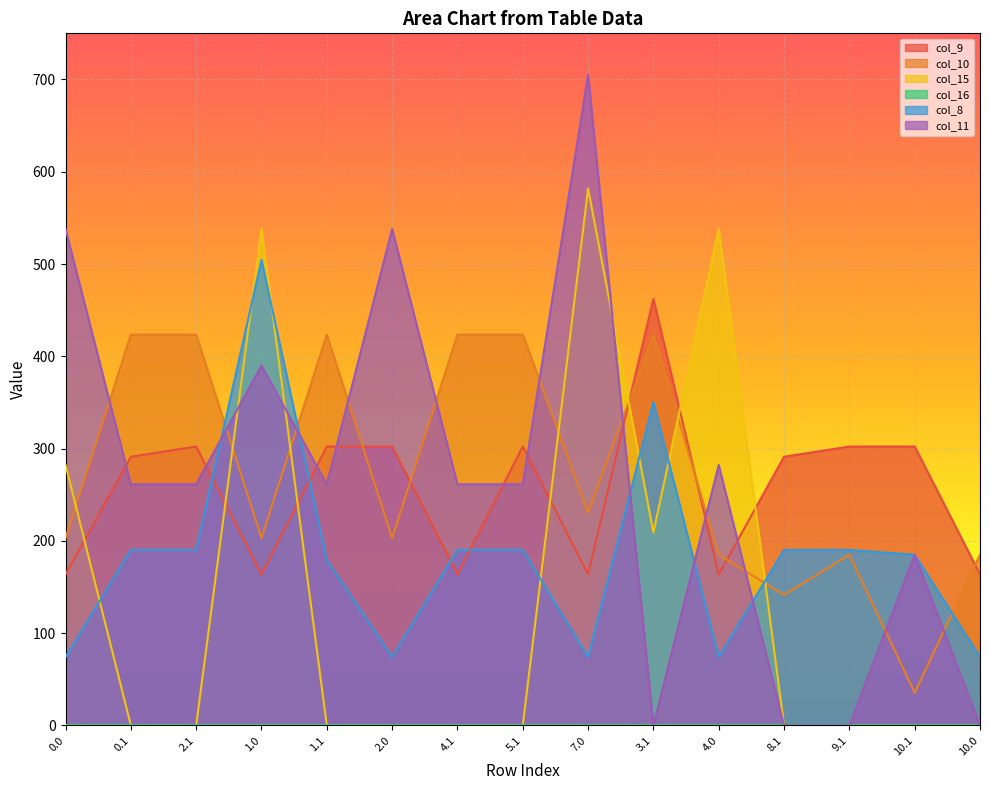

What is the difference between the maximum and minimum values in the col_15 series?

581.9